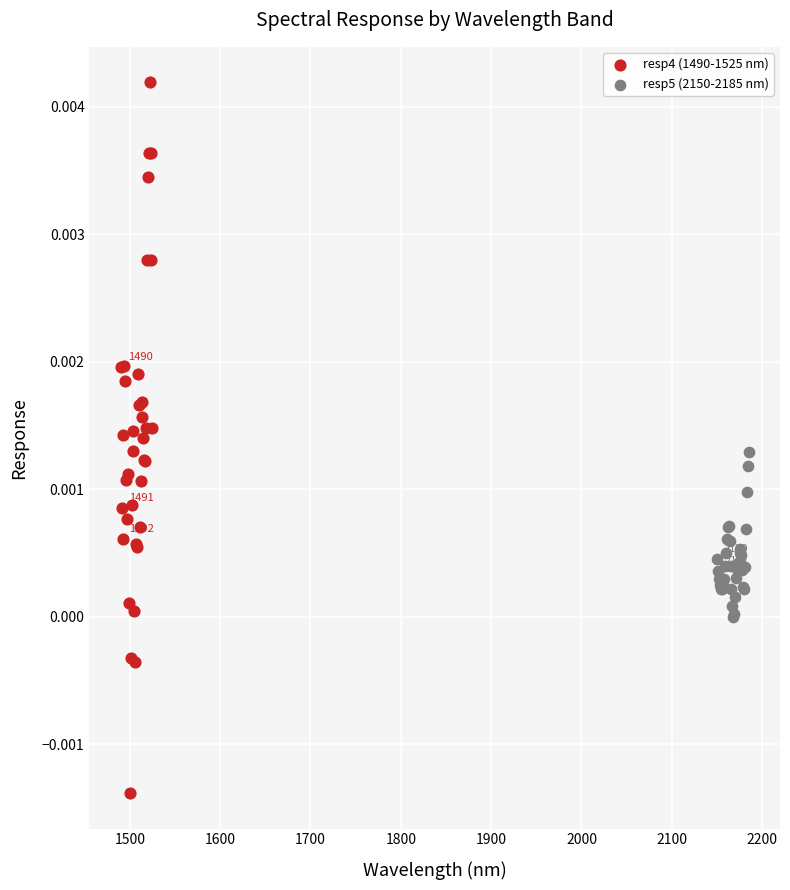

Which series has the widest spread of Y values?

resp4 (1490-1525 nm)